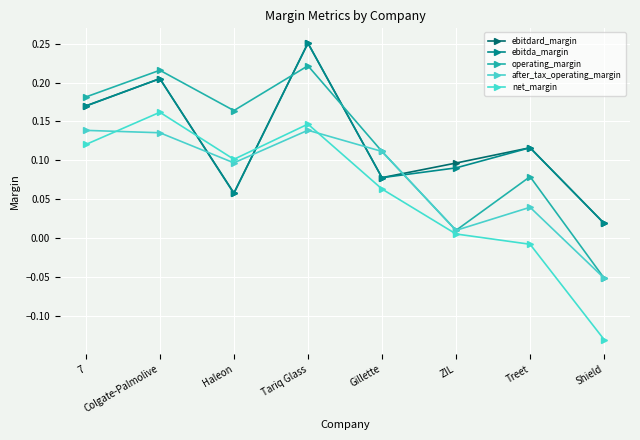

Rank the series at Gillette from lowest to highest value.

net_margin, ebitdard_margin, ebitda_margin, operating_margin, after_tax_operating_margin